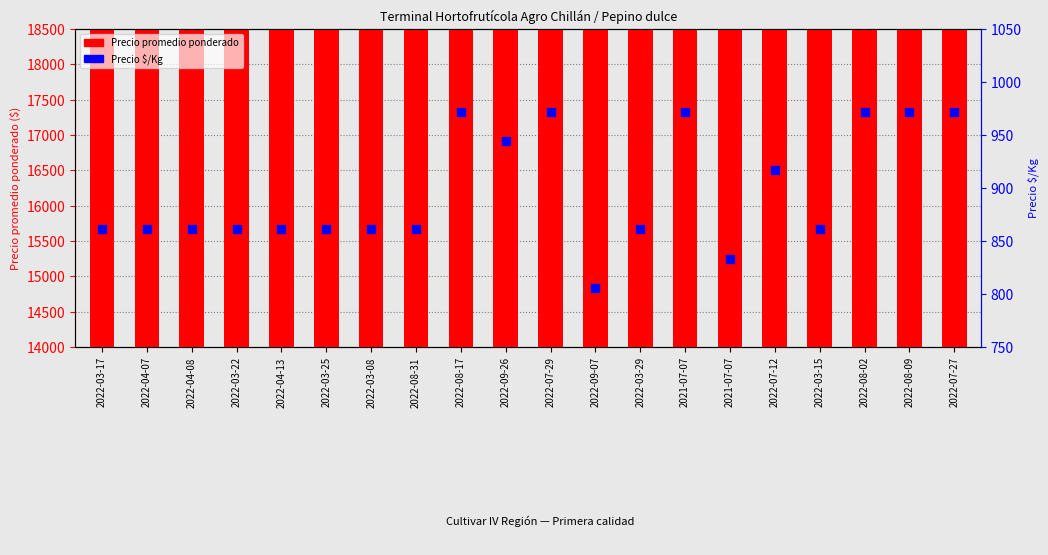

Which series has the largest Y range (max minus min)?

Precio promedio ponderado